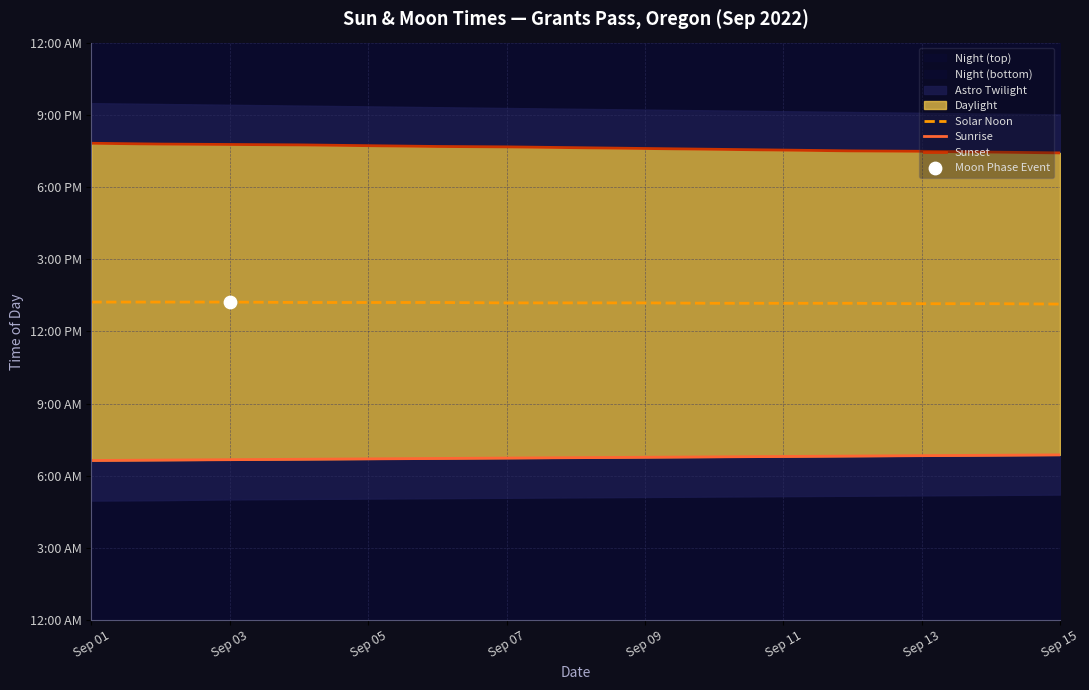

Is the value of Solar Noon at 13 greater than the value of Sunset at Sep 11?

No